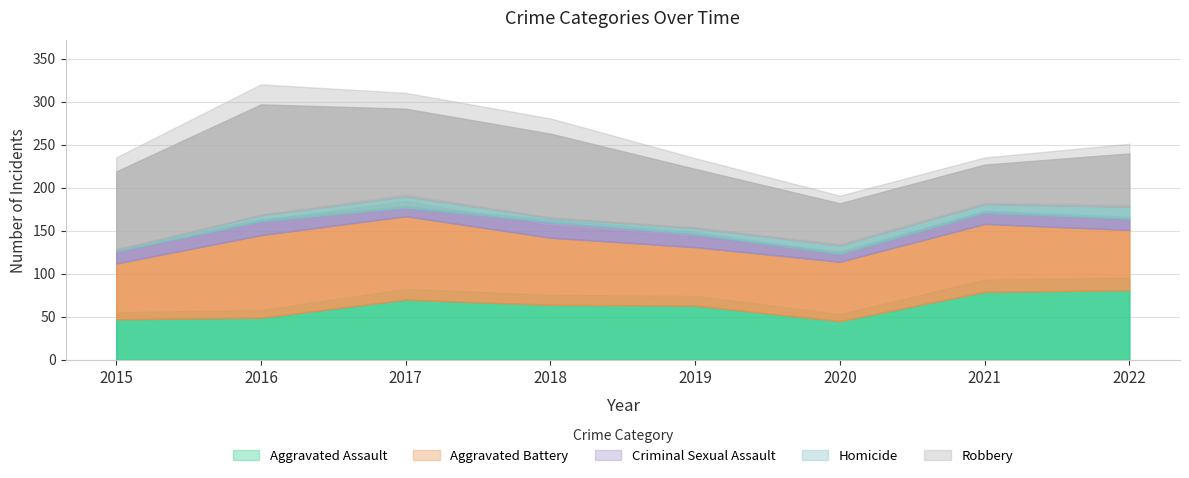

Reading right to left, what are all the values shown in this chart?

Aggravated Assault: 81	79	45	63	64	70	49	47
Aggravated Battery: 70	79	69	68	78	97	96	65
Criminal Sexual Assault: 13	13	9	15	18	10	16	14
Homicide: 14	10	10	7	5	13	7	2
Robbery: 62	46	49	69	98	102	129	91